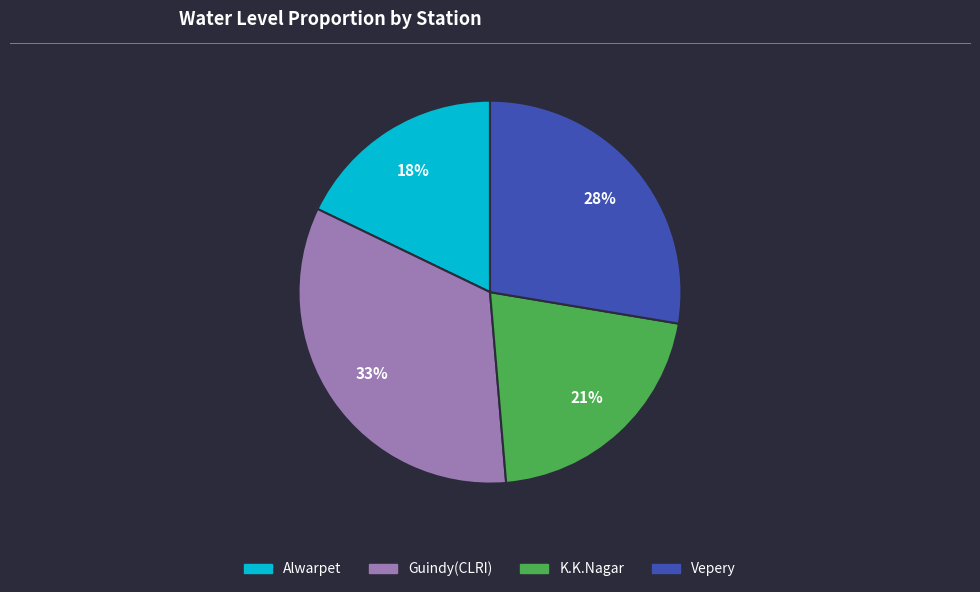

Combined, do Vepery and K.K.Nagar account for over 50%?

No